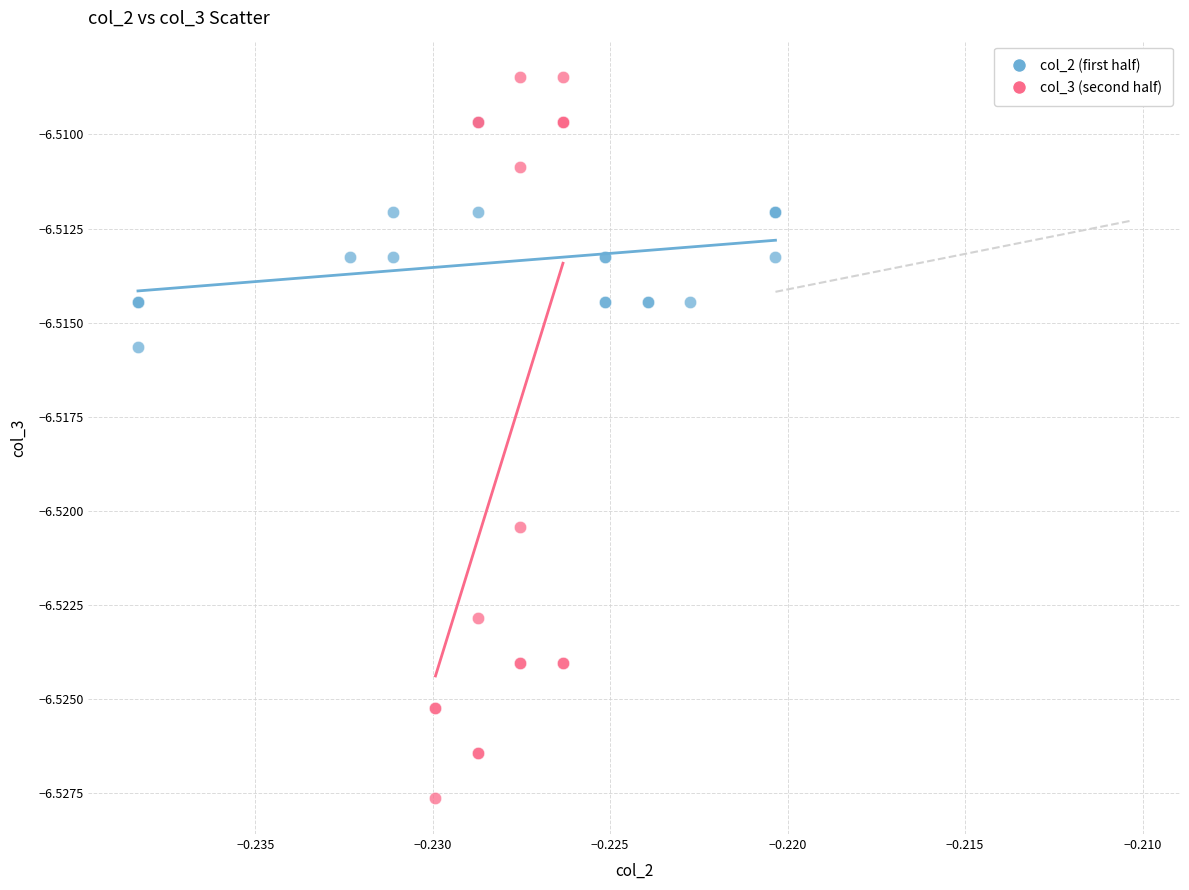

What are all the series names shown in the legend?

col_2 (first half), col_3 (second half)